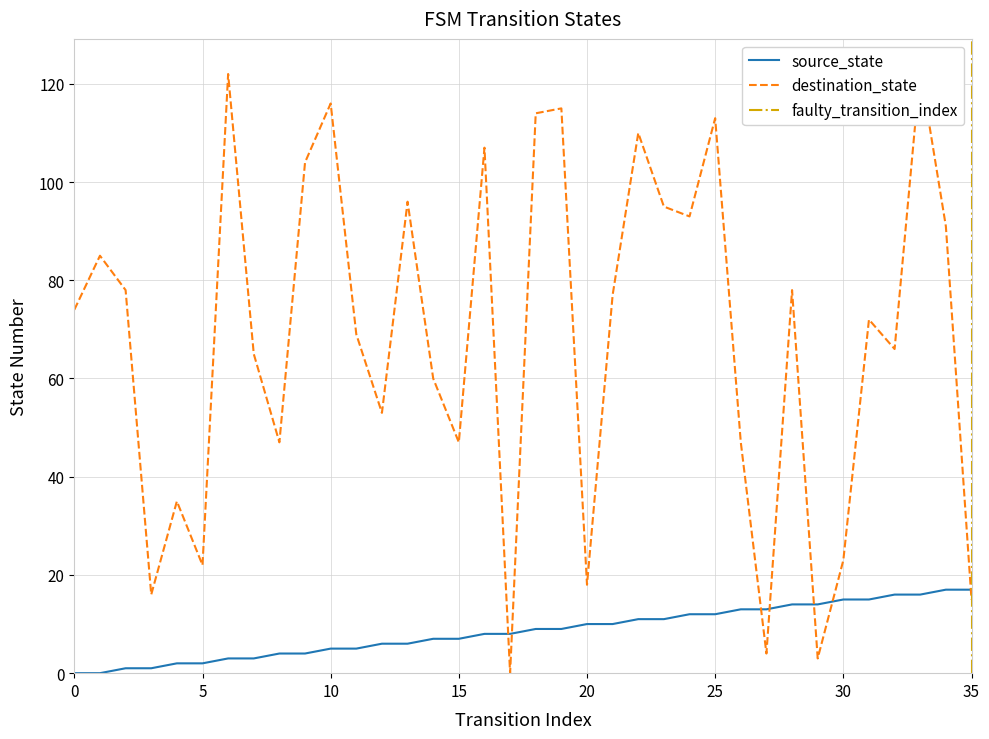

What is the maximum value for source_state?

17